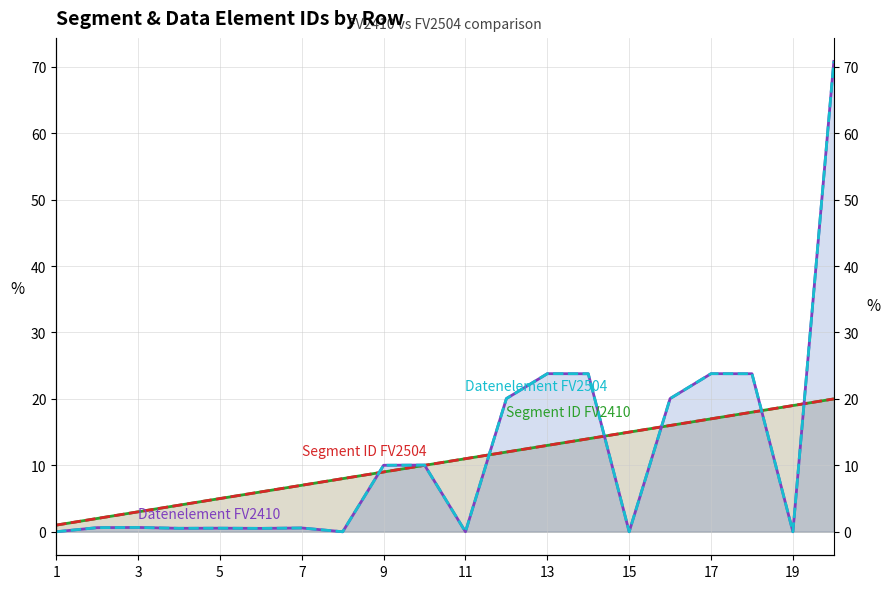

Is the value of Segment ID FV2410 at 16 greater than the value of Datenelement FV2410 (÷100) at 19?

Yes